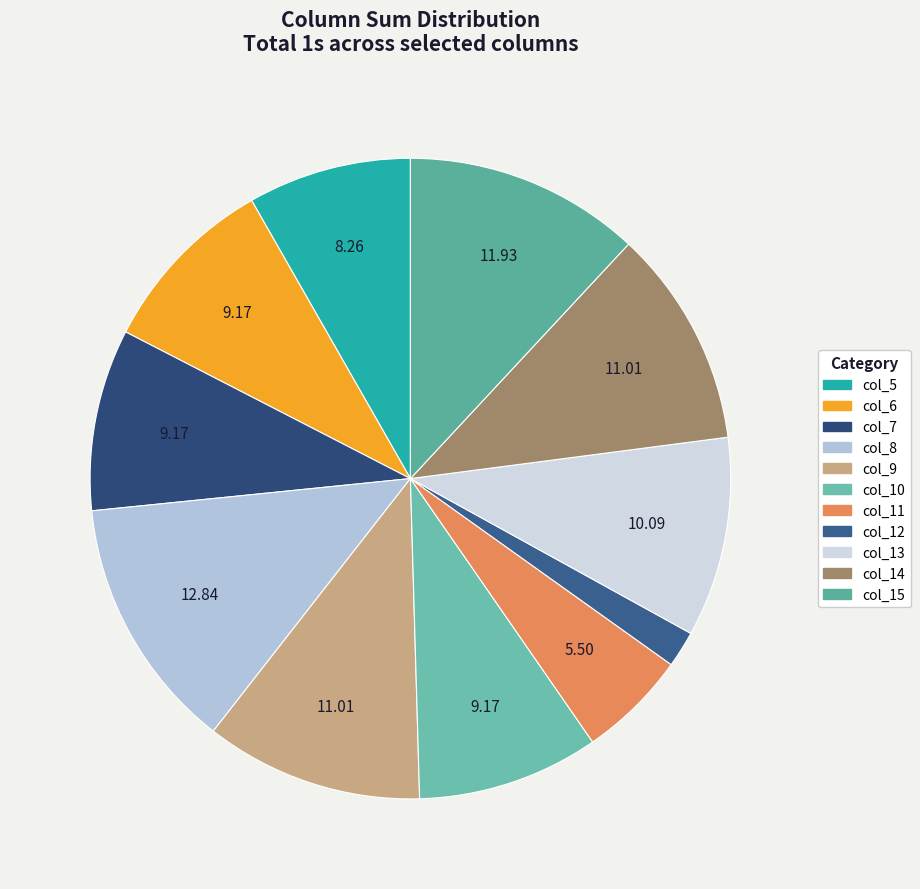

Is there a majority slice in this chart?

No